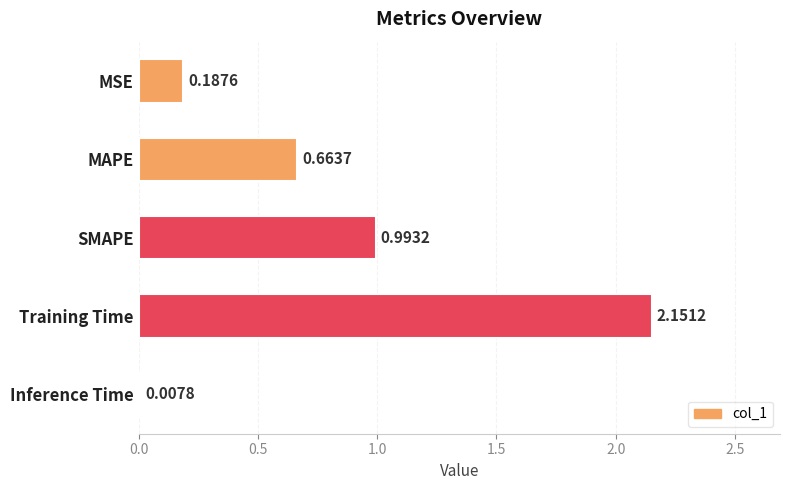

At which label is the value closest to 1?

SMAPE